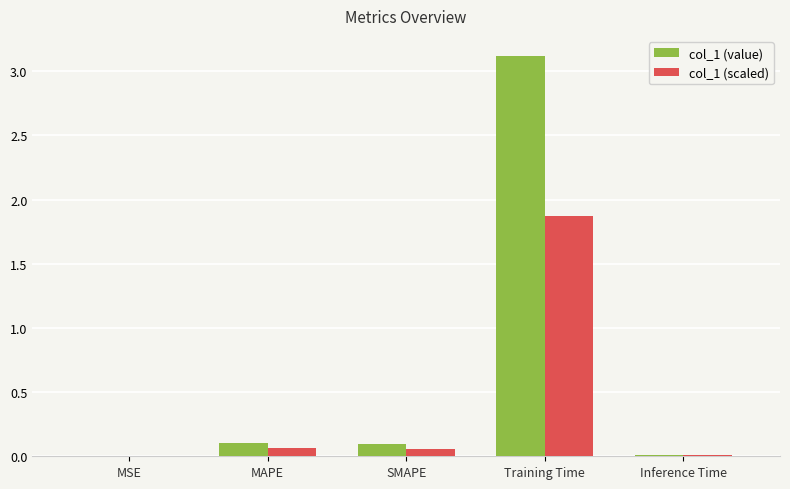

Which category has the highest value across all series?

Training Time